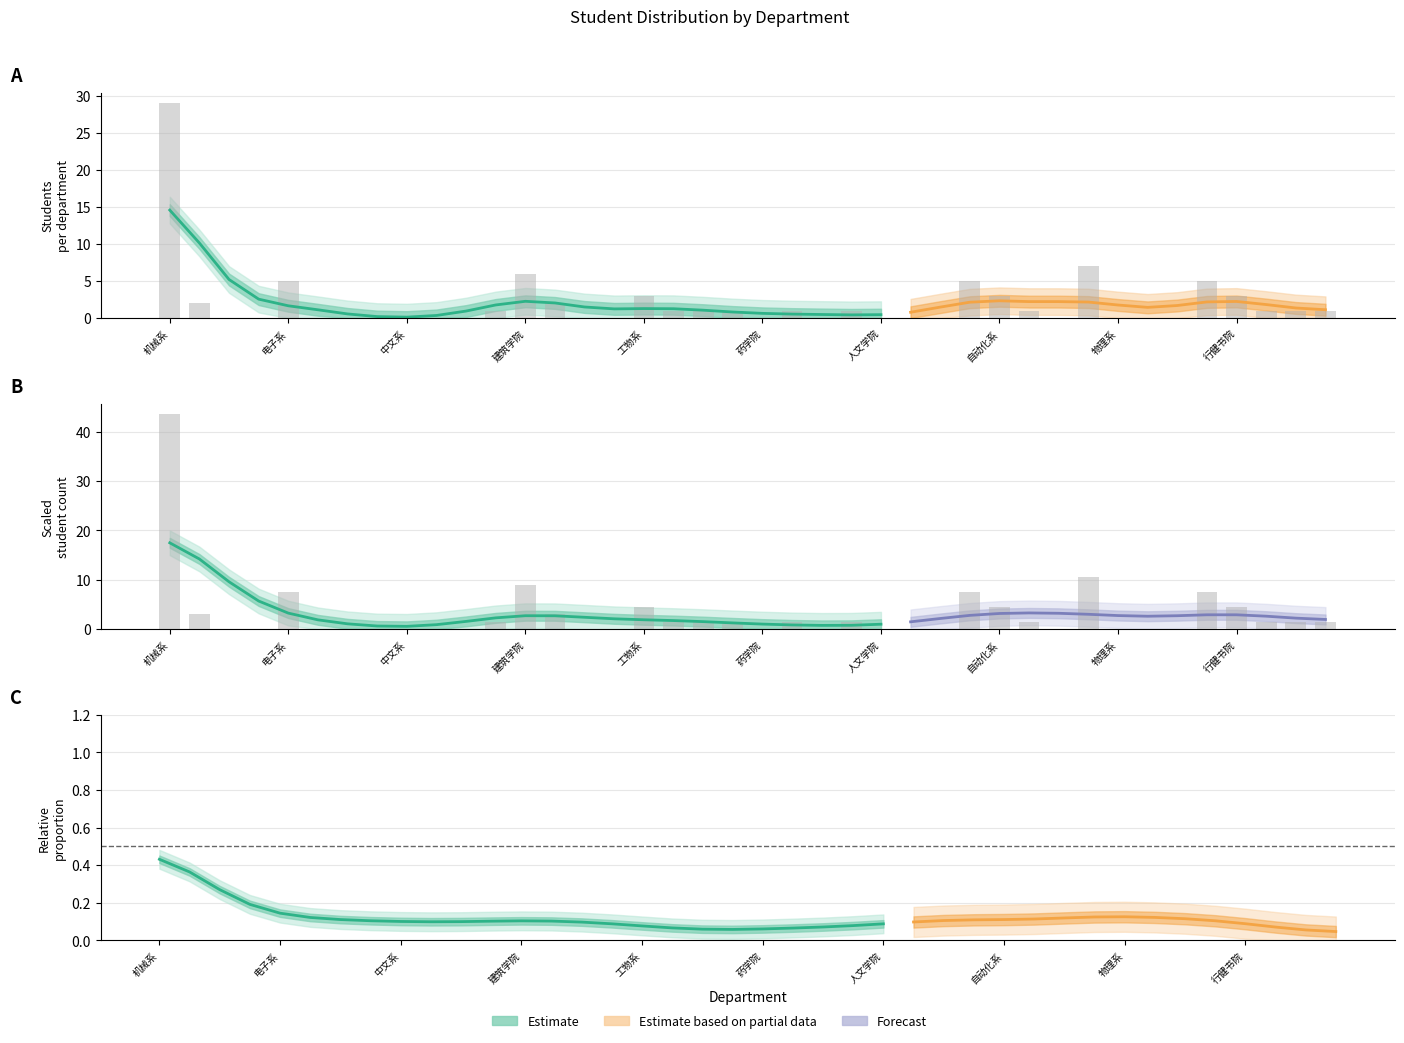

What is the sum of all values?

80